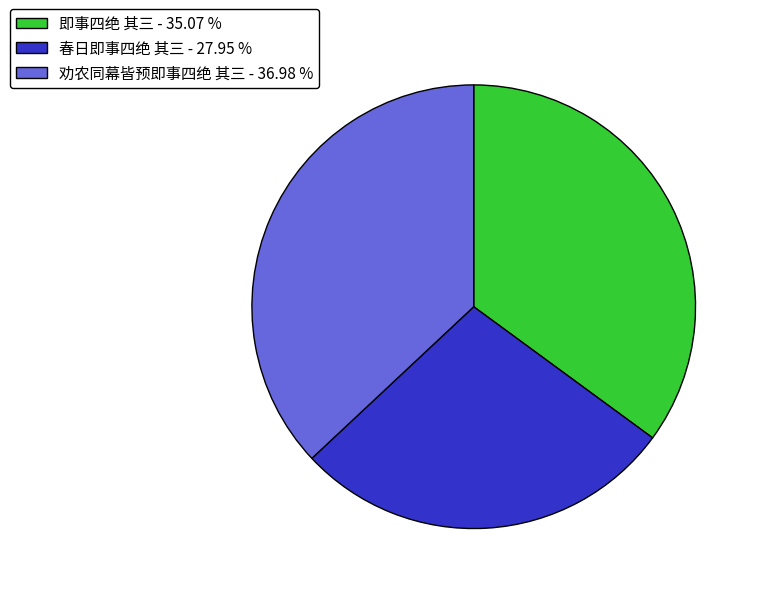

What is the largest slice in the pie chart?

劝农同幕皆预即事四绝 其三